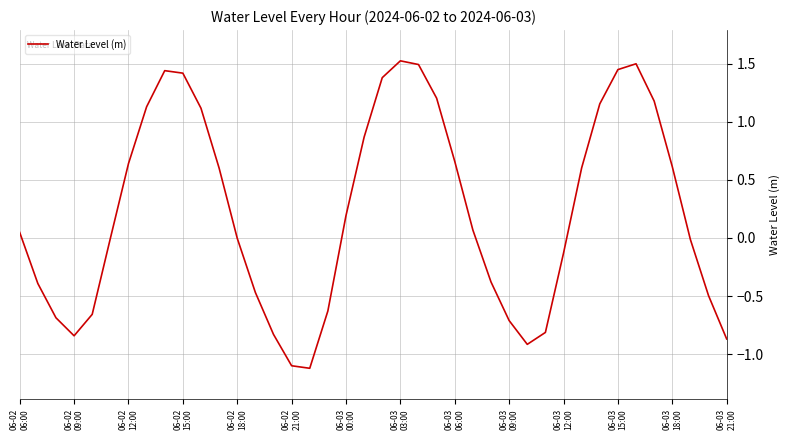

What is the smallest value displayed?

-1.1